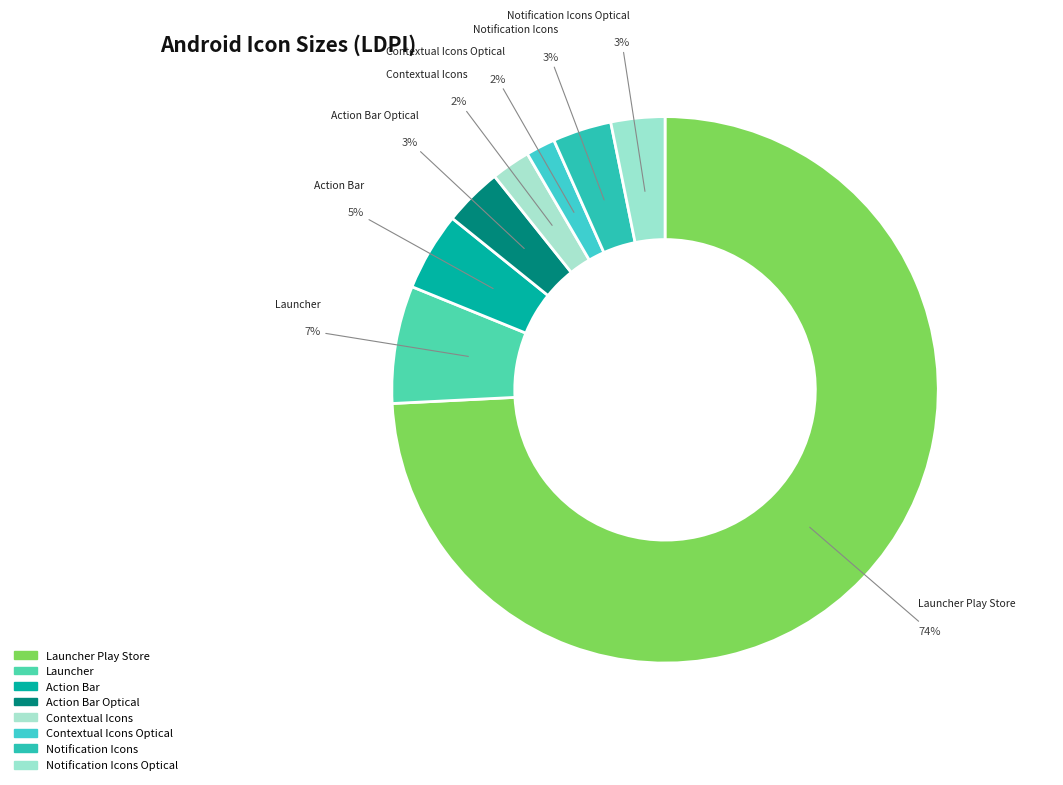

Which slice represents more than half of the pie?

Launcher Play Store